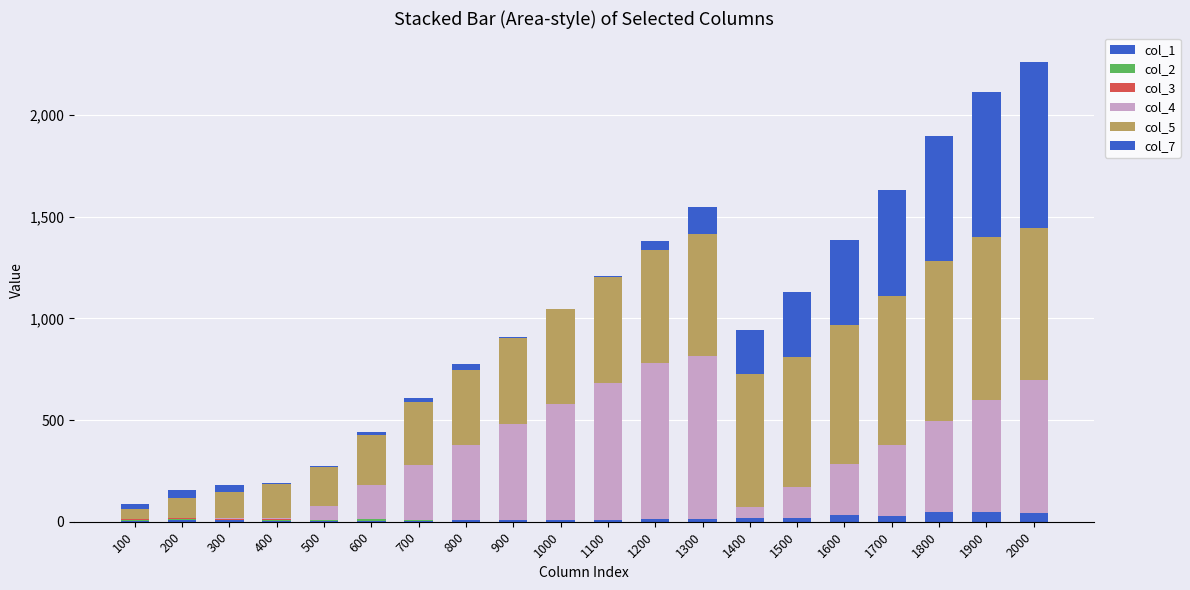

What is the total value across all series at 600?

441.4